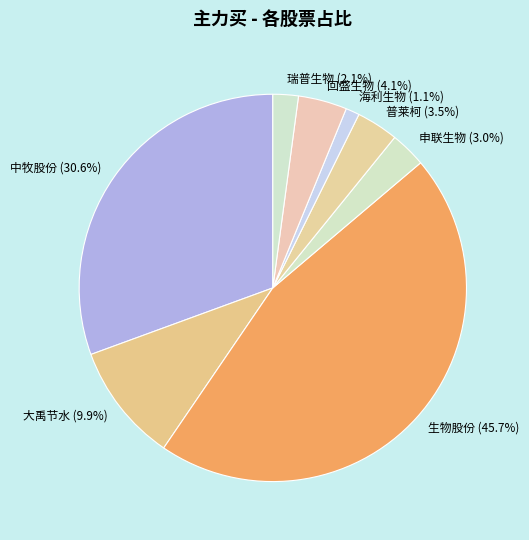

How many slices are in this pie chart?

8